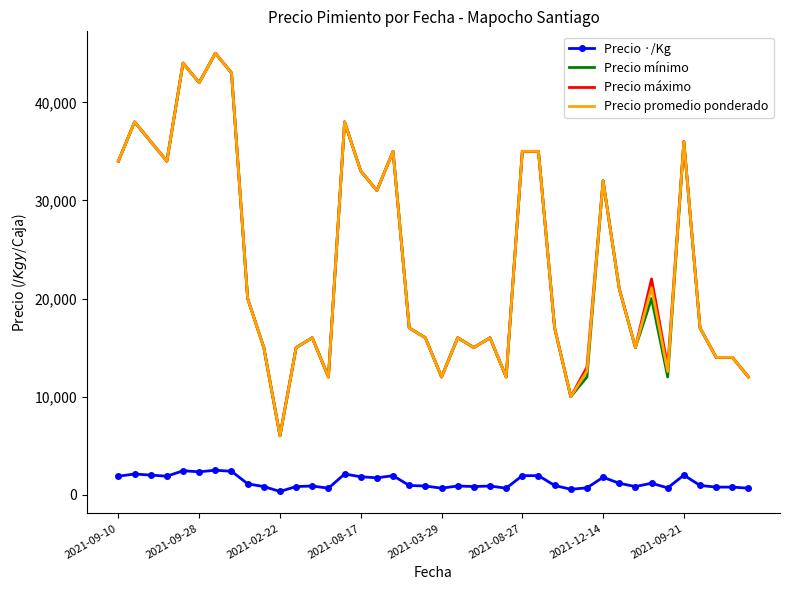

True or false: Precio ·/Kg and Precio mínimo intersect in this chart.

False